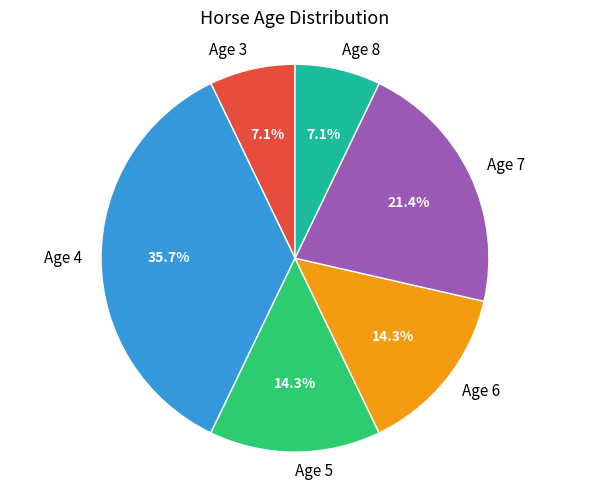

To the nearest percent, what percentage of the pie is Age 3?

7%